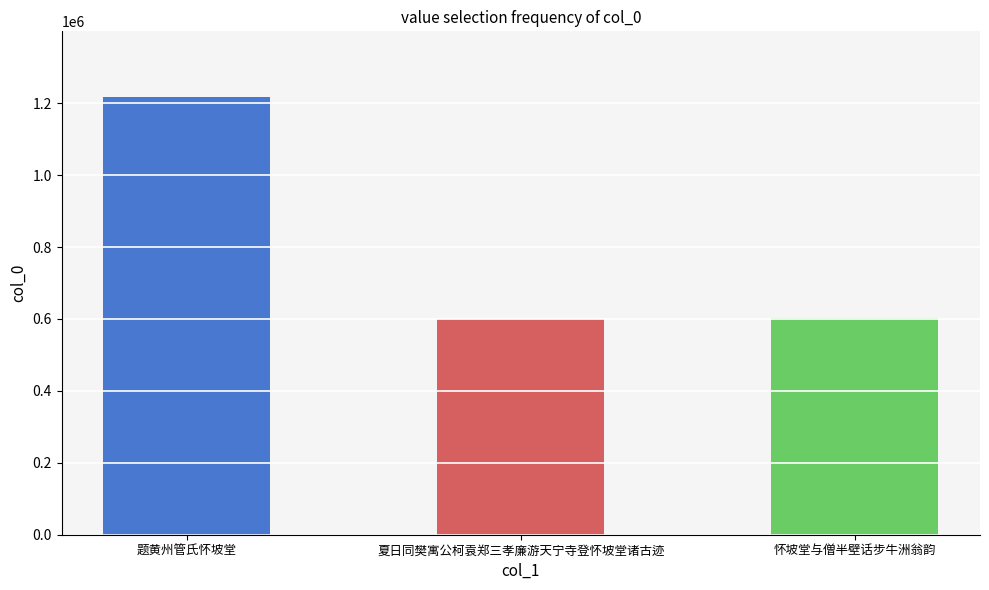

What is the difference between the maximum and minimum values?

616353